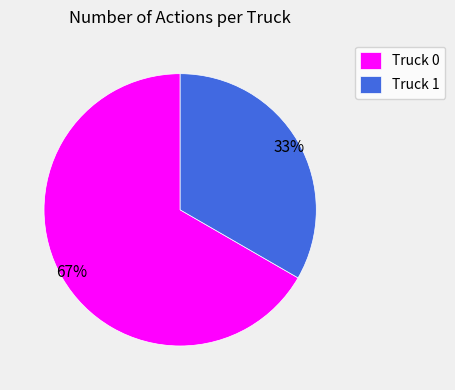

The Truck 0 slice represents 56% of the pie. True or false?

False